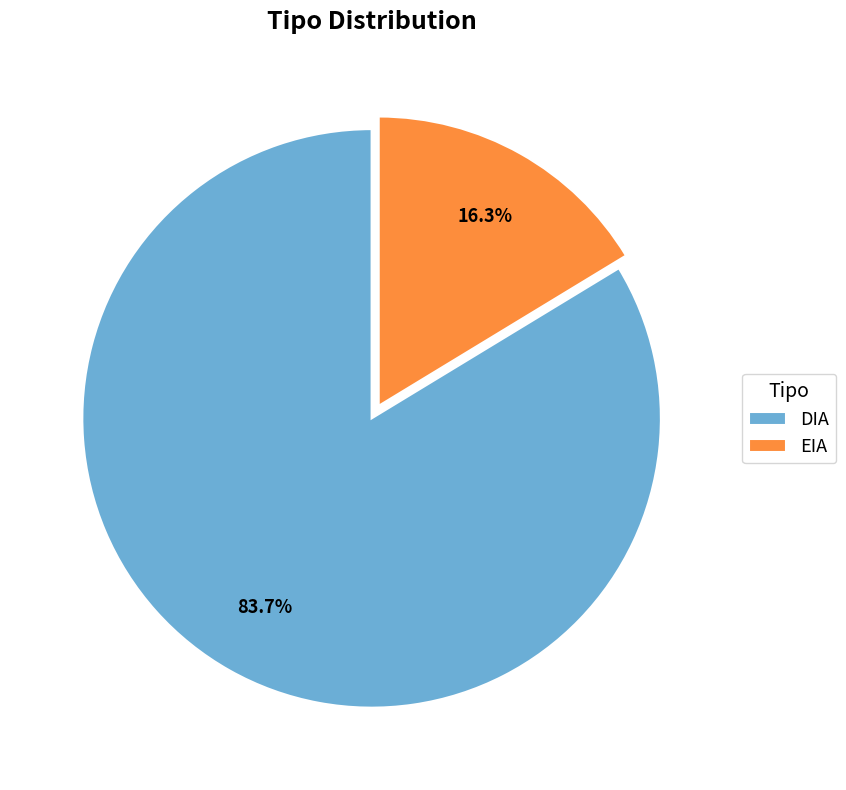

What percentage is the EIA slice, to the nearest percent?

16%